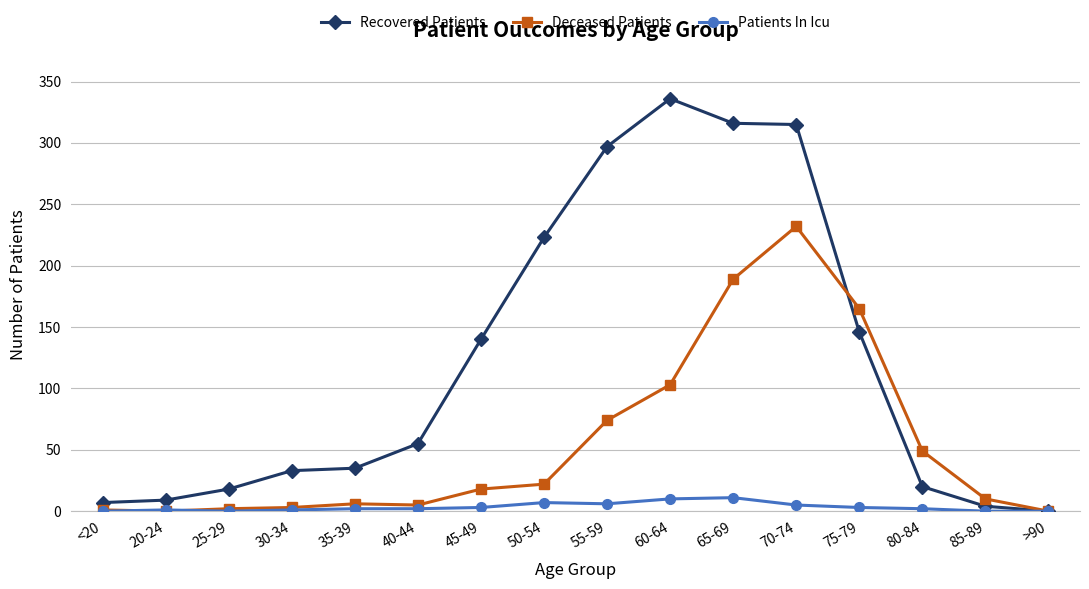

What is the total value across all series at <20?

8